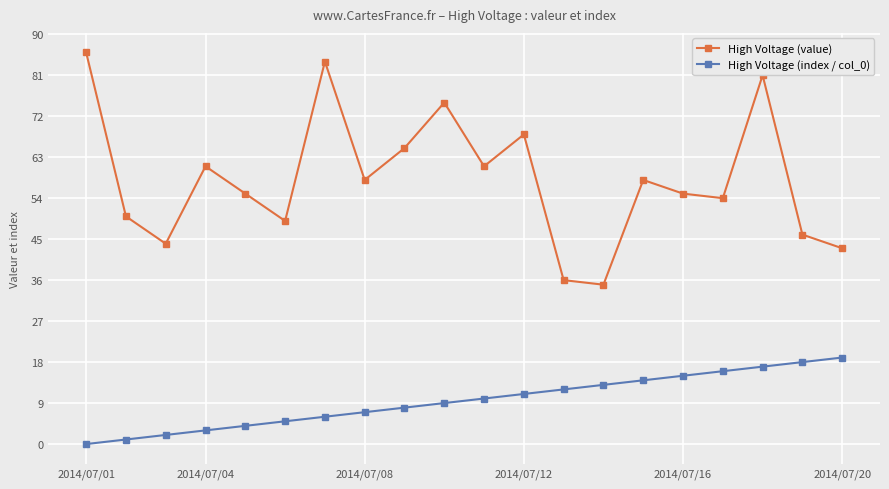

Which series has the largest range (max minus min)?

High Voltage (value)